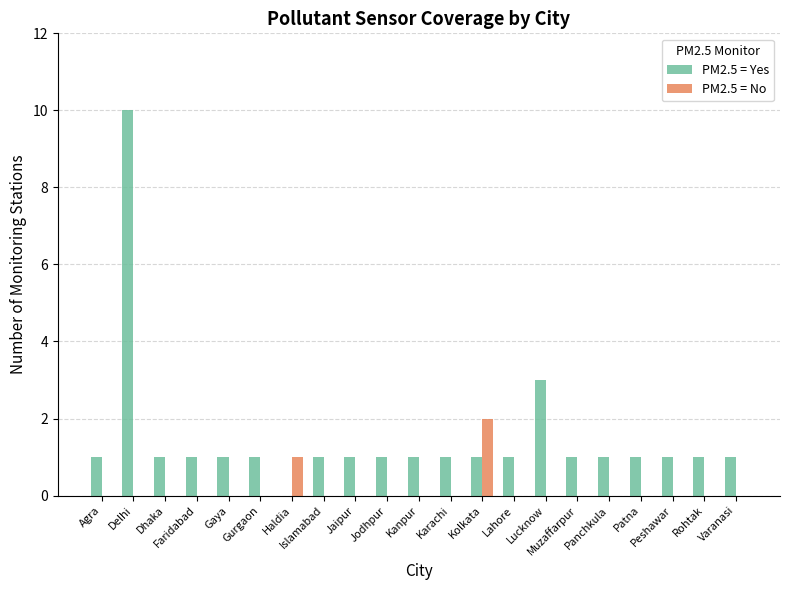

What is the sum of all PM2.5 = No values?

3